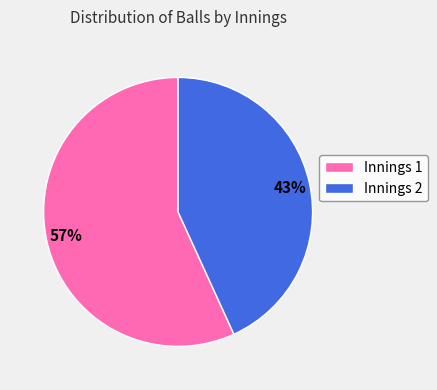

How many slices are in this pie chart?

2